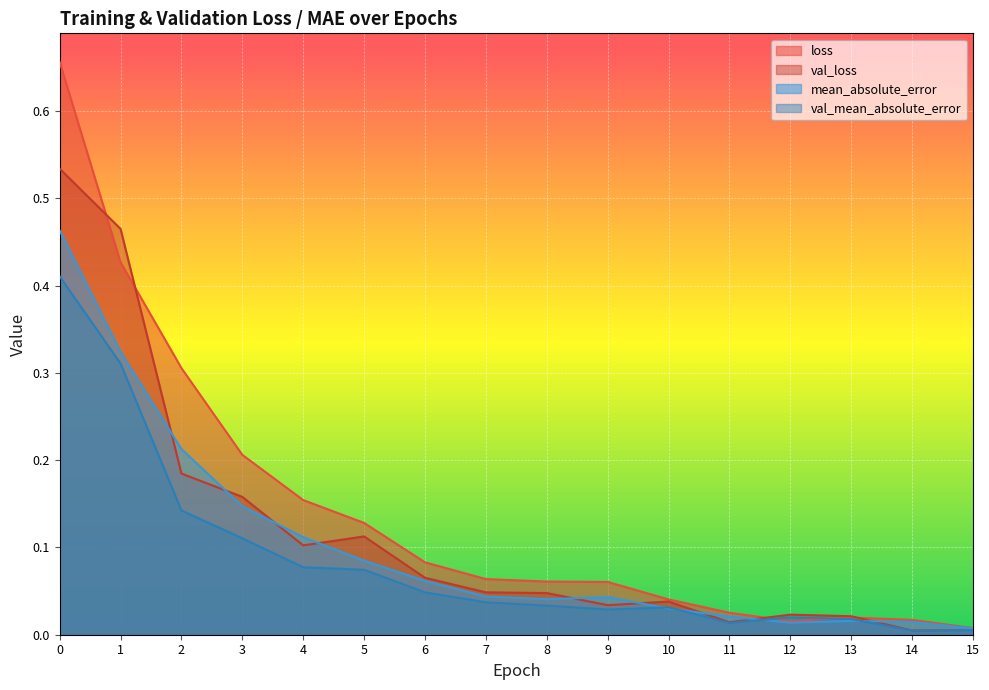

Which series has the largest total across all categories?

loss